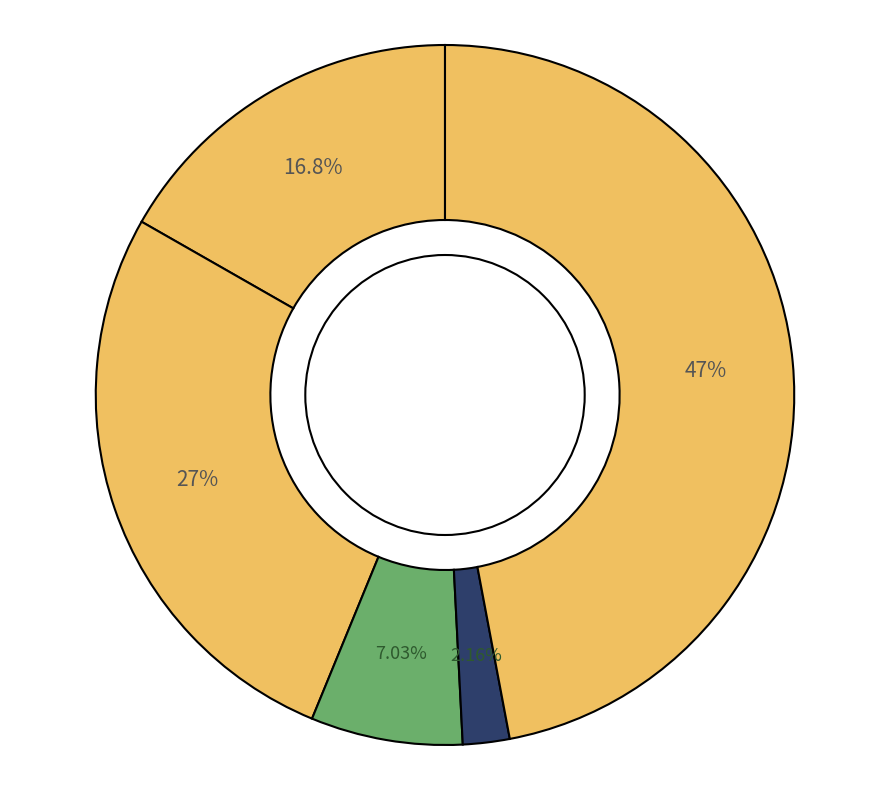

Count the number of slices in the pie.

5